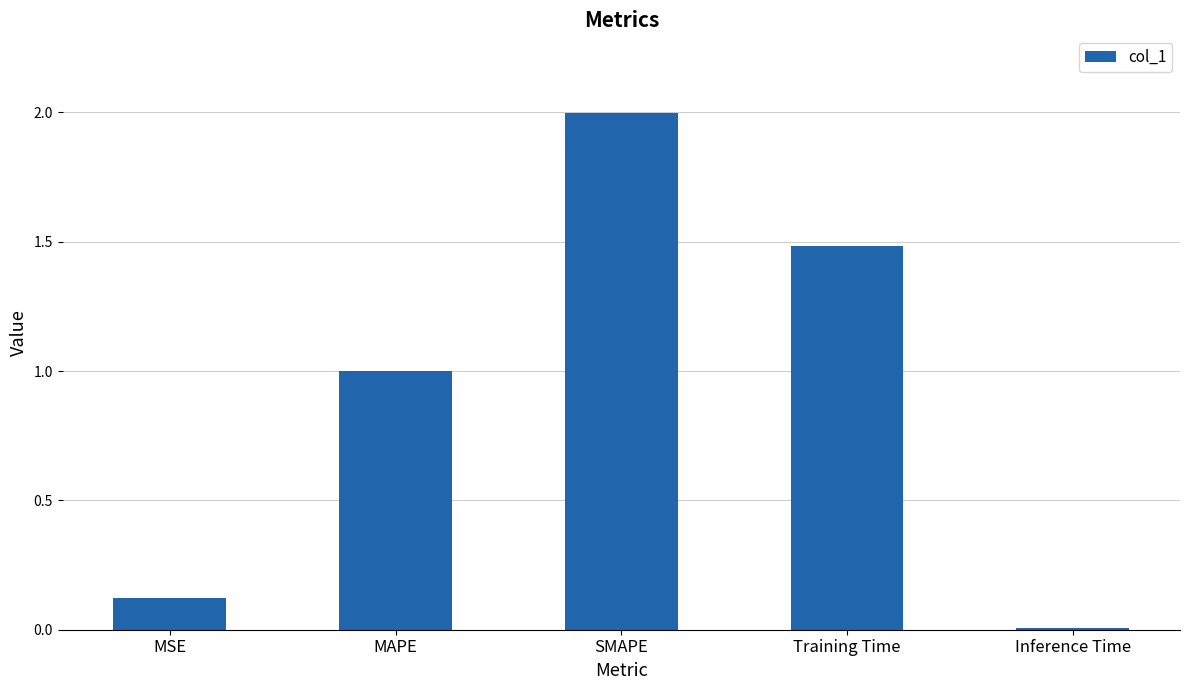

What is the change in value from MAPE to SMAPE?

+1.0